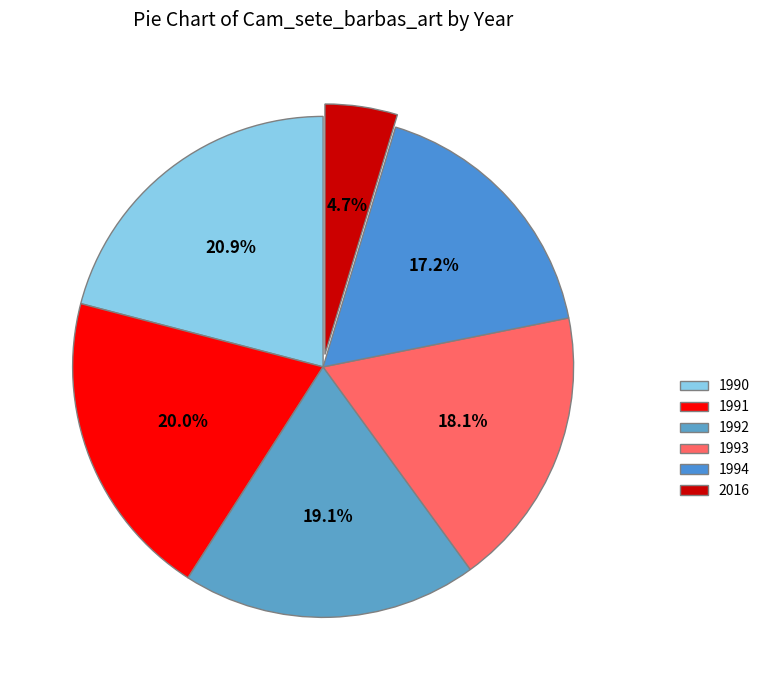

The 1994 slice represents 17% of the pie. True or false?

True